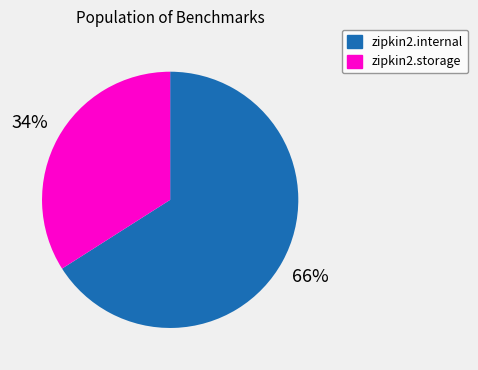

Is the sum of zipkin2.storage and zipkin2.internal greater than half?

Yes